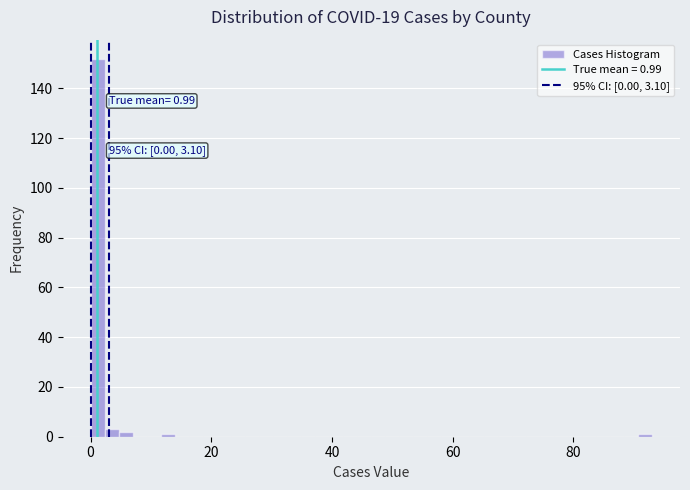

Around what value on the x-axis is the tallest bar? Give the approximate position of its centre, as read against the axis.

2